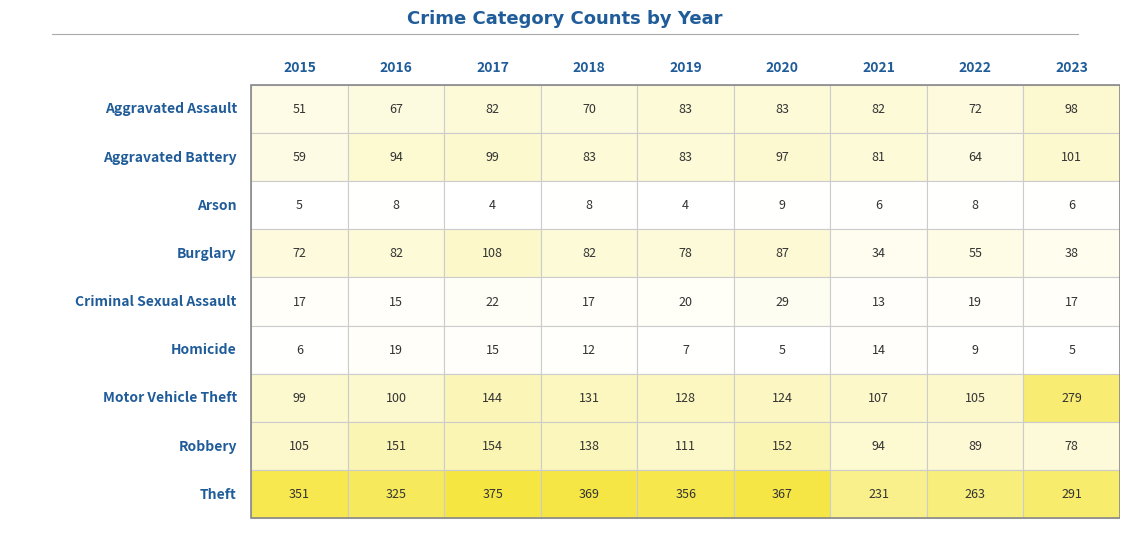

The Criminal Sexual Assault series shows 13 at 4. True or false?

False